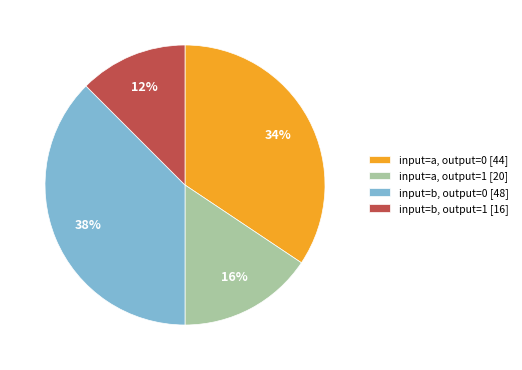

To the nearest percent, what is the combined percentage of input=a, output=1 [20] and input=b, output=1 [16]?

28%